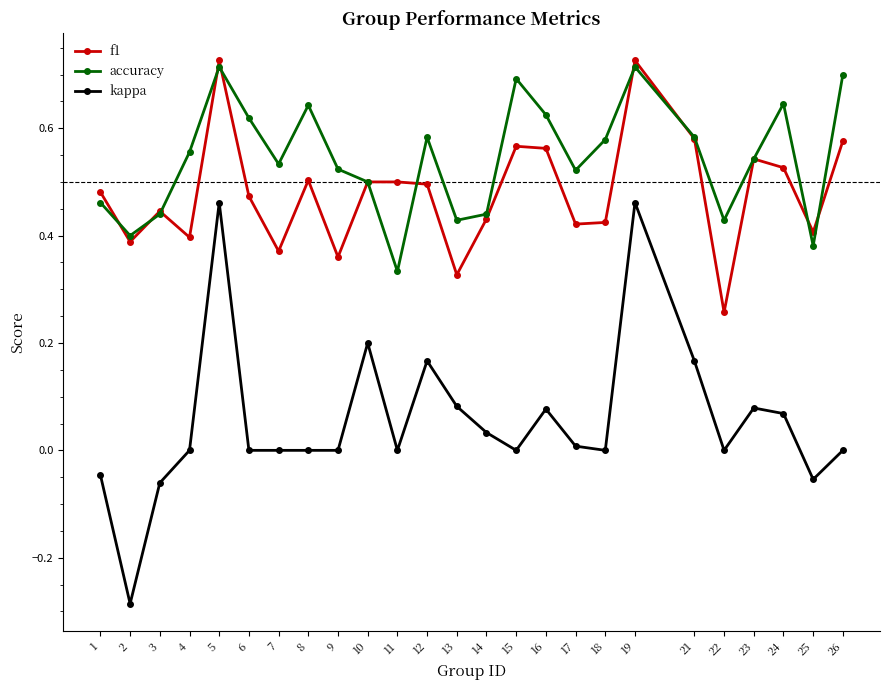

Rank the series at 12 from lowest to highest value.

kappa, f1, accuracy